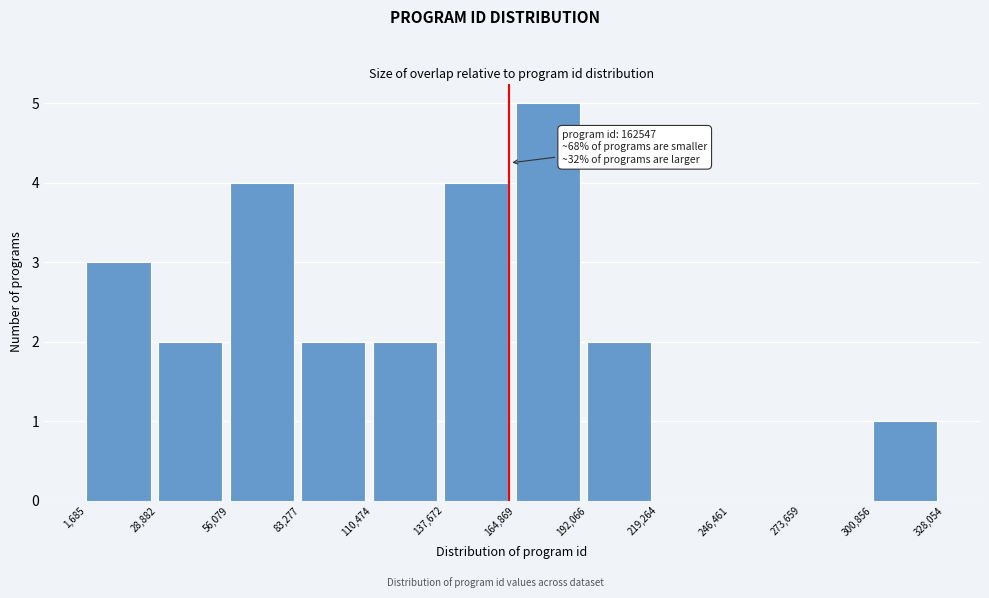

Which range on the x-axis has the tallest bar?

164,869 to 192,066